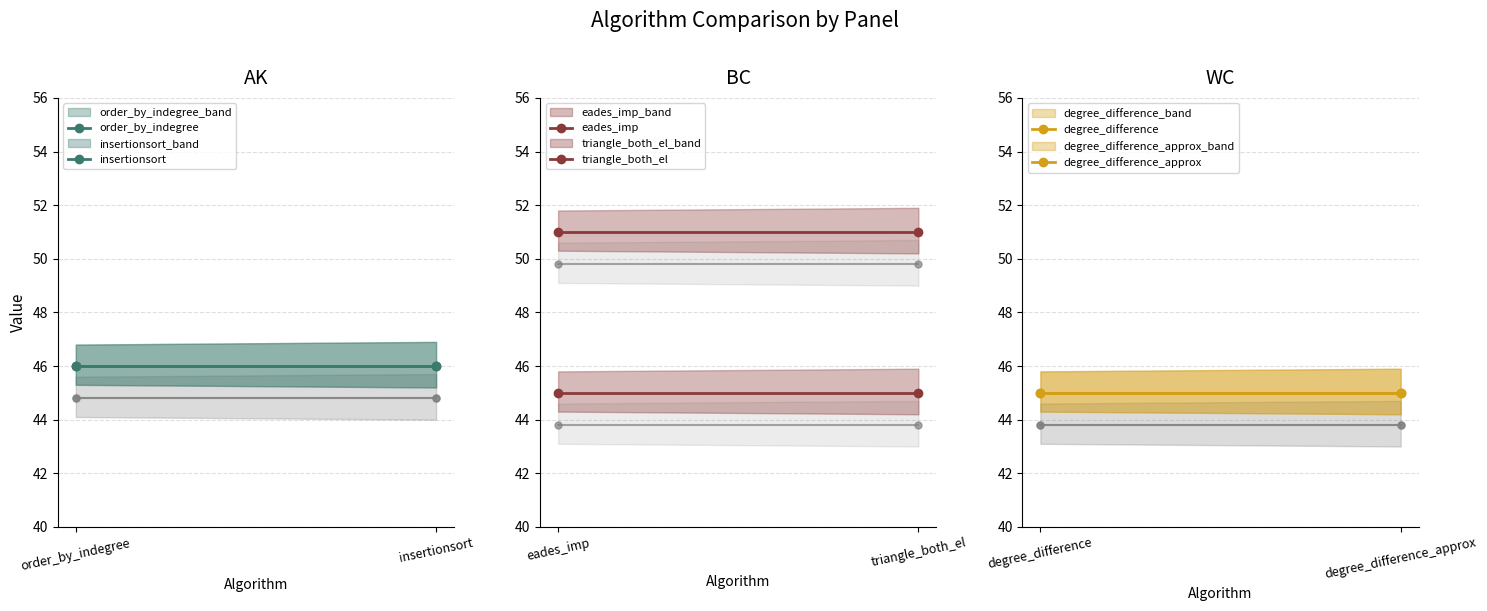

What is the label of the 2nd point from the right?

order_by_indegree